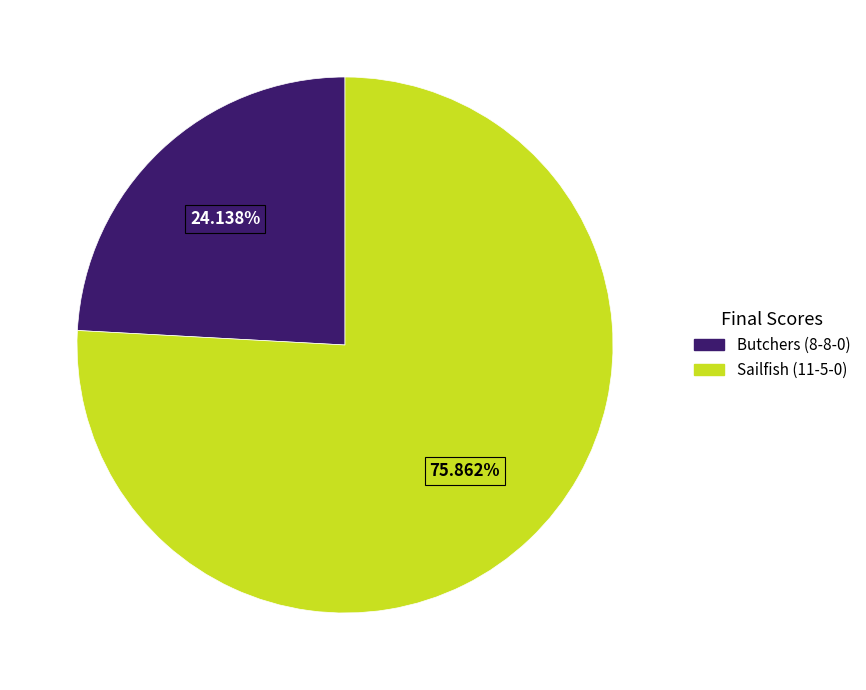

Count the number of slices in the pie.

2